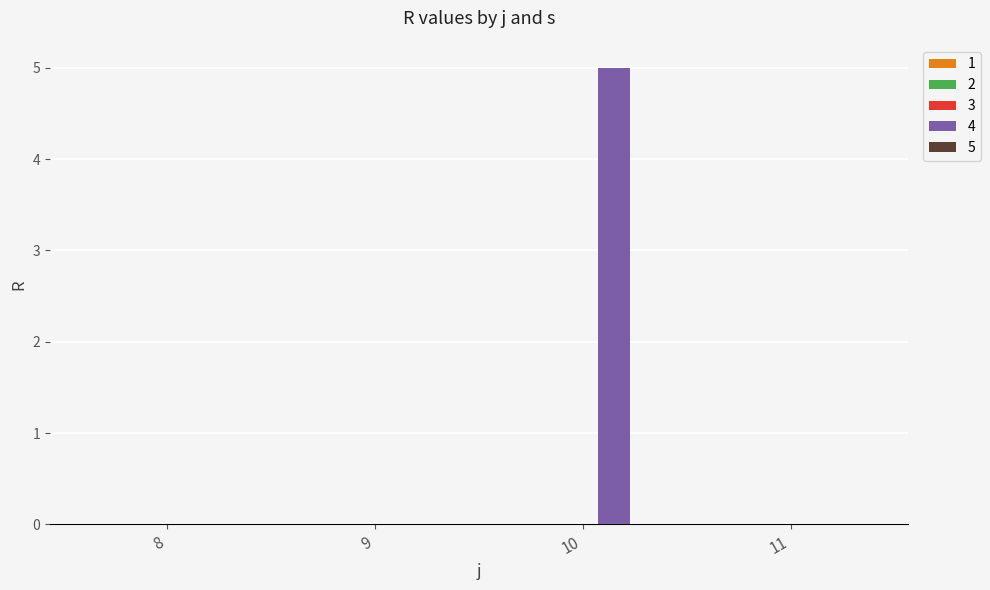

What is the sum of all values?

5